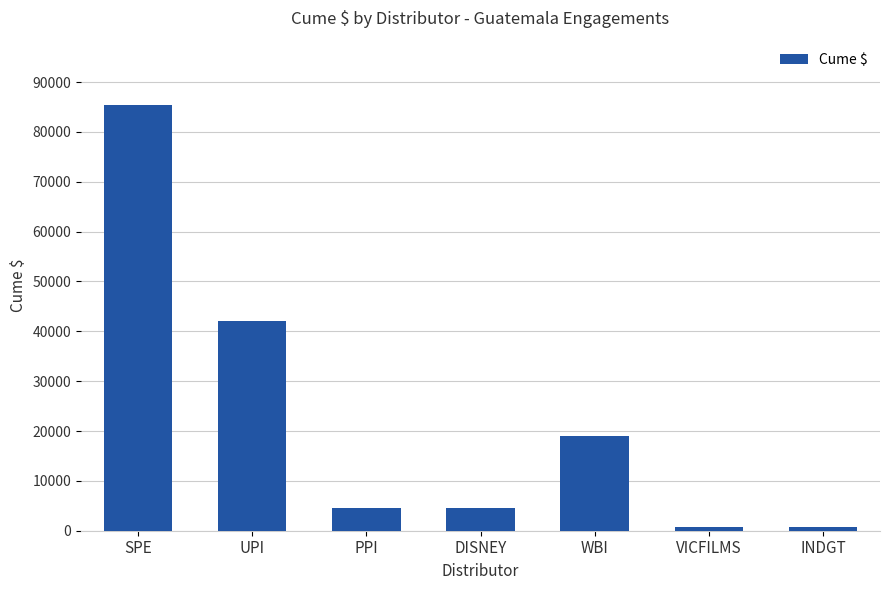

What is the change in value from VICFILMS to INDGT?

-87.2